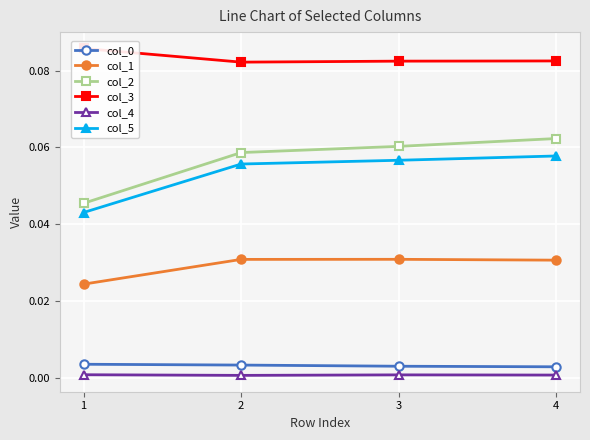

Rank the series at 1 from lowest to highest value.

col_4, col_0, col_1, col_5, col_2, col_3